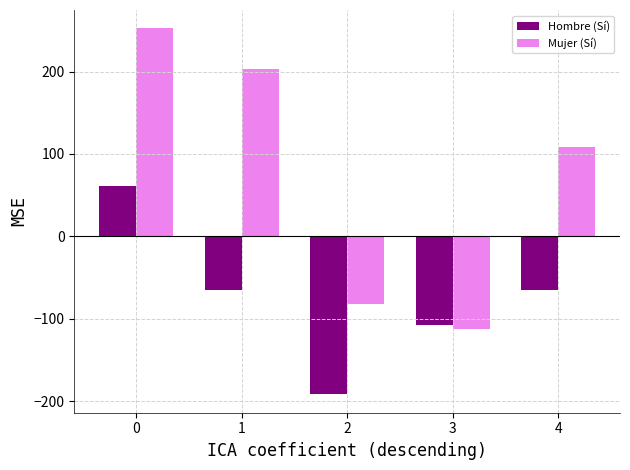

Rank the series by their maximum value, from lowest to highest.

Hombre (Sí), Mujer (Sí)